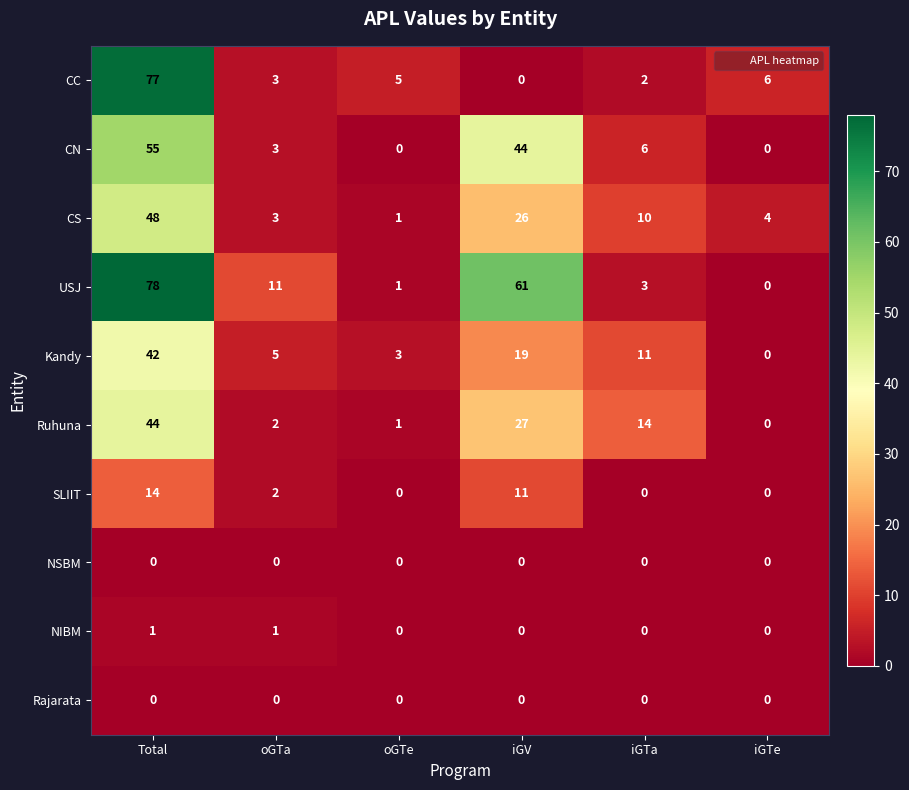

Between Total and iGTe, which series saw the biggest shift?

USJ